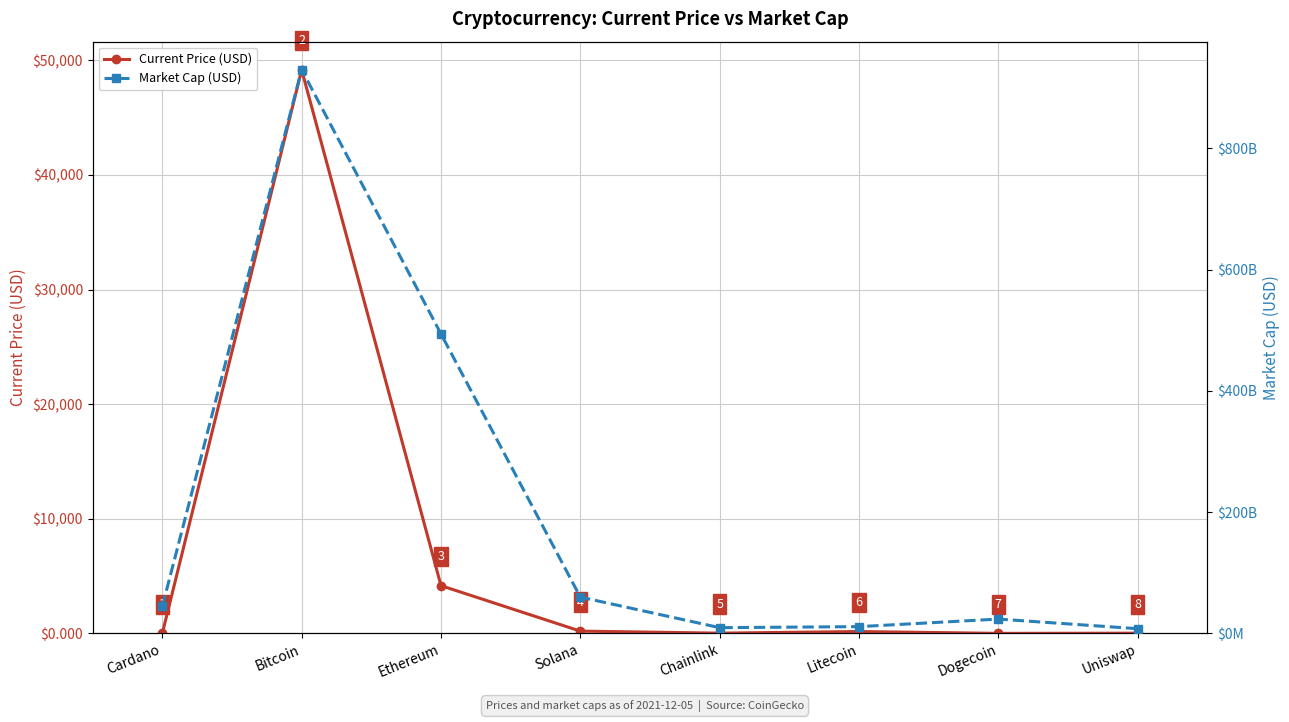

True or false: Current Price (USD) and Market Cap (USD) cross at least once.

False